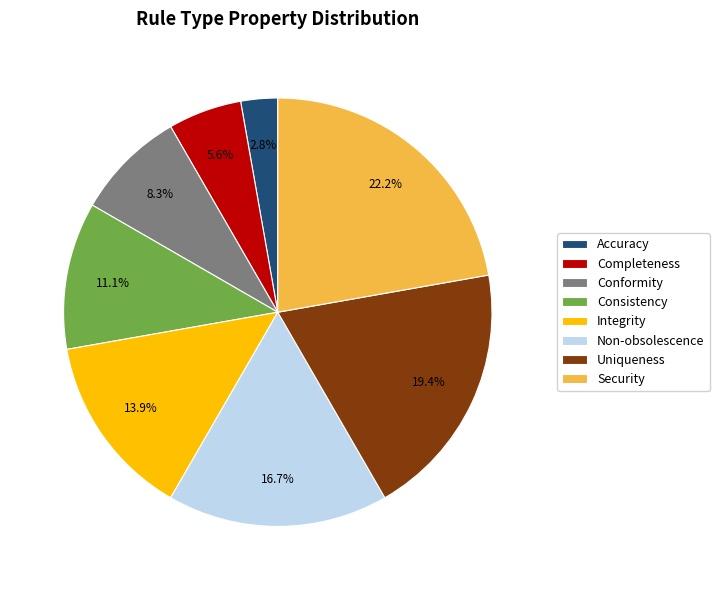

Is there any slice that represents more than half of the pie?

No